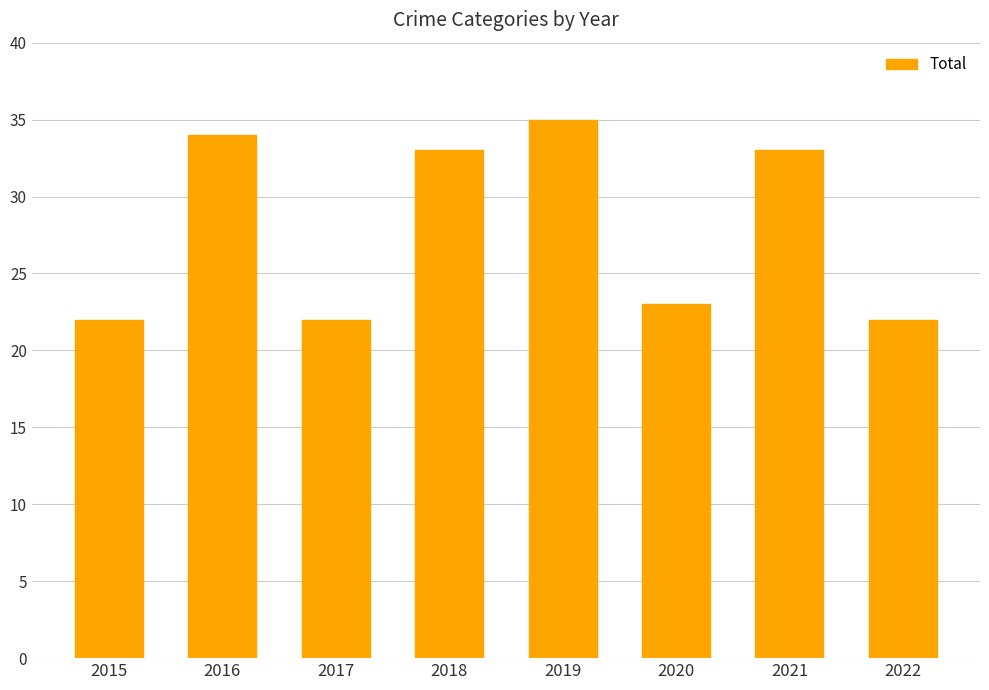

What value does the data have at 2020, to the nearest 10?

20